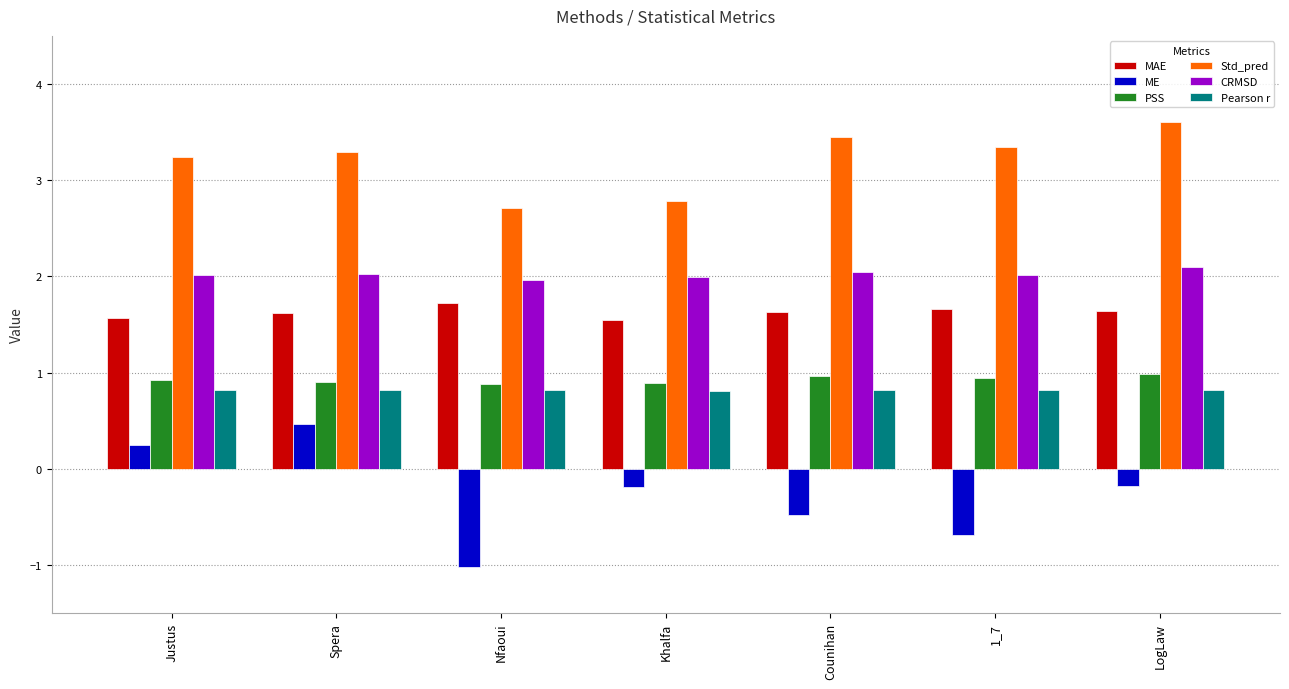

What are all the series names shown in the legend?

MAE, ME, PSS, Std_pred, CRMSD, Pearson r